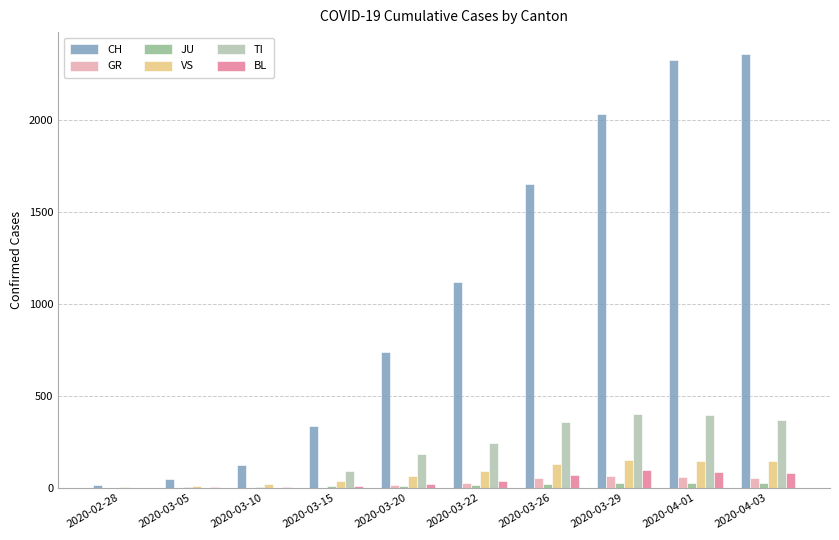

Is the value of TI at 2020-03-10 greater than the value of GR at 2020-04-01?

No